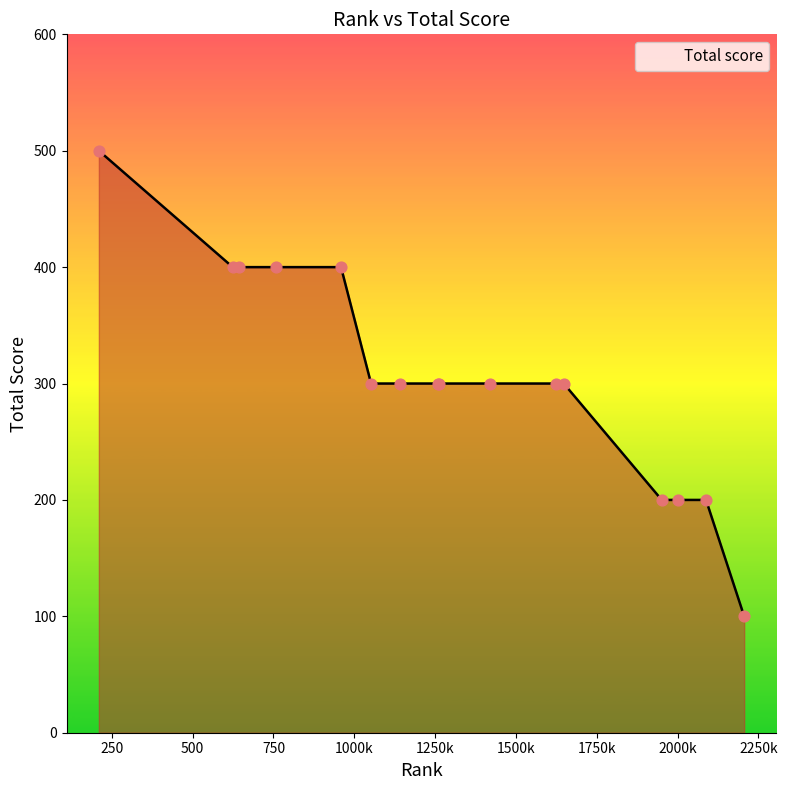

What is the difference between the maximum and minimum values?

400